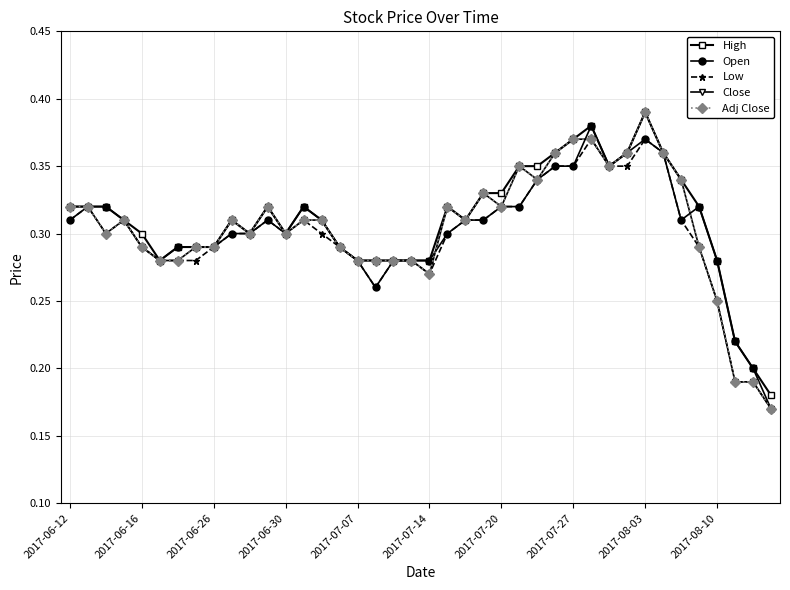

Is this an area chart (filled region under the line)?

No